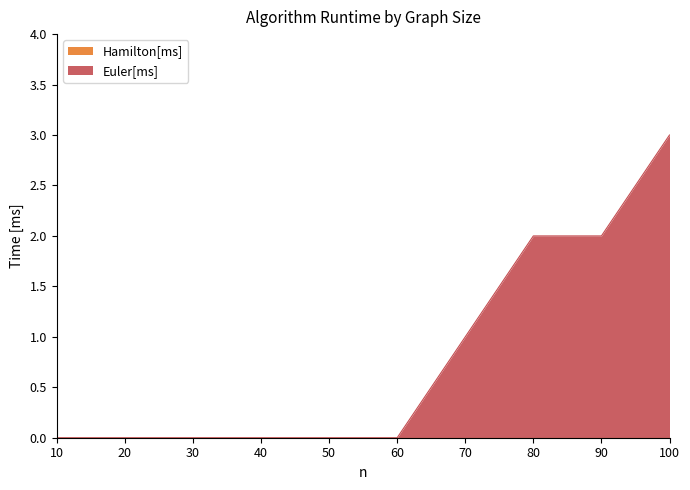

What is the value of the 9th point from the left?

2